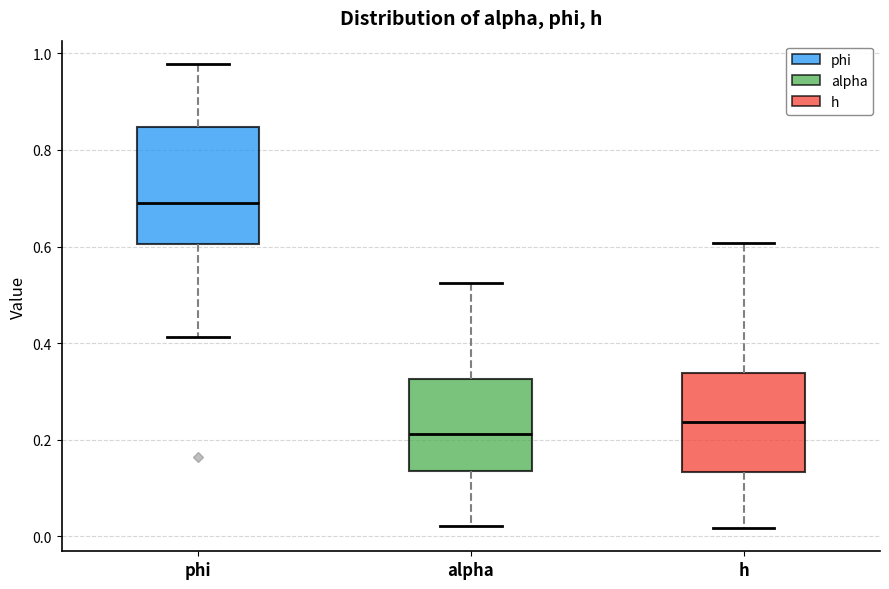

Which box is the tallest, from its lower edge to its upper edge?

phi